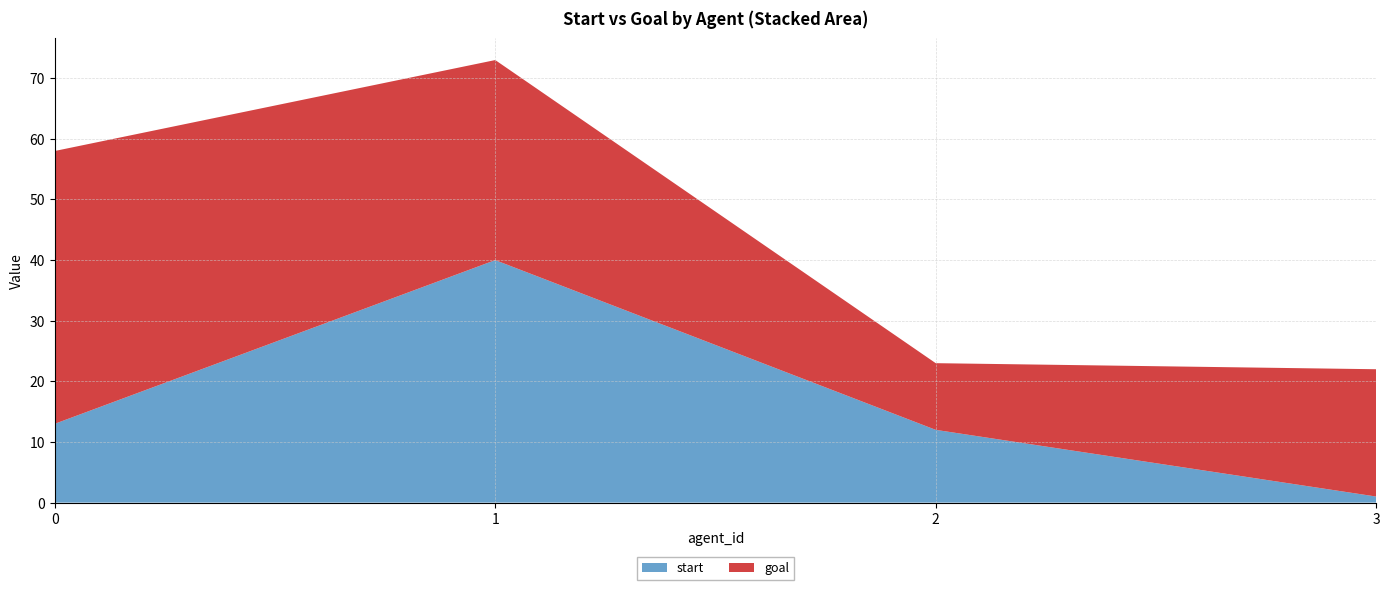

Reading left to right, what are all the values shown in this chart?

start: 0=13	1=40	2=12	3=1
goal: 0=45	1=33	2=11	3=21